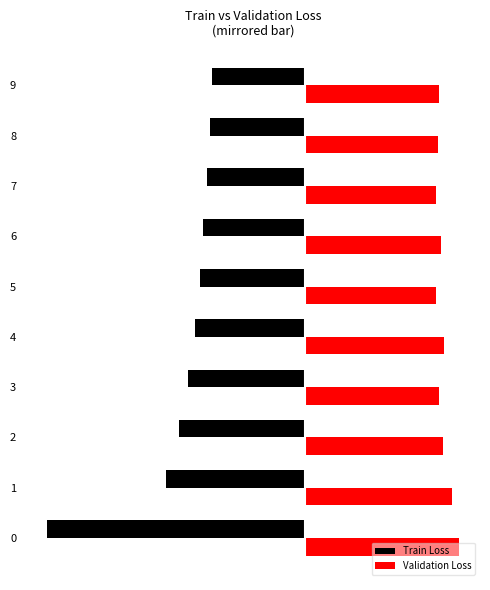

Rank the categories by Train Loss value from highest to lowest.

9, 8, 7, 6, 5, 4, 3, 2, 1, 0